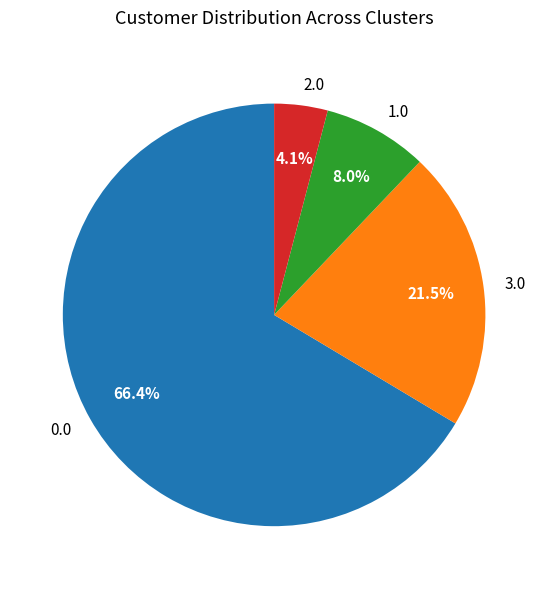

Is it true that 2.0 is 16% of the pie?

False